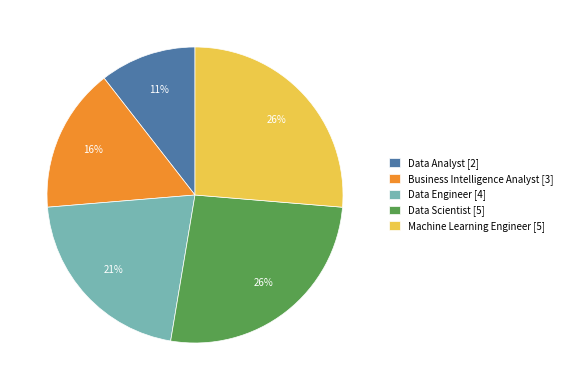

To the nearest percent, what portion does Data Engineer represent?

21%